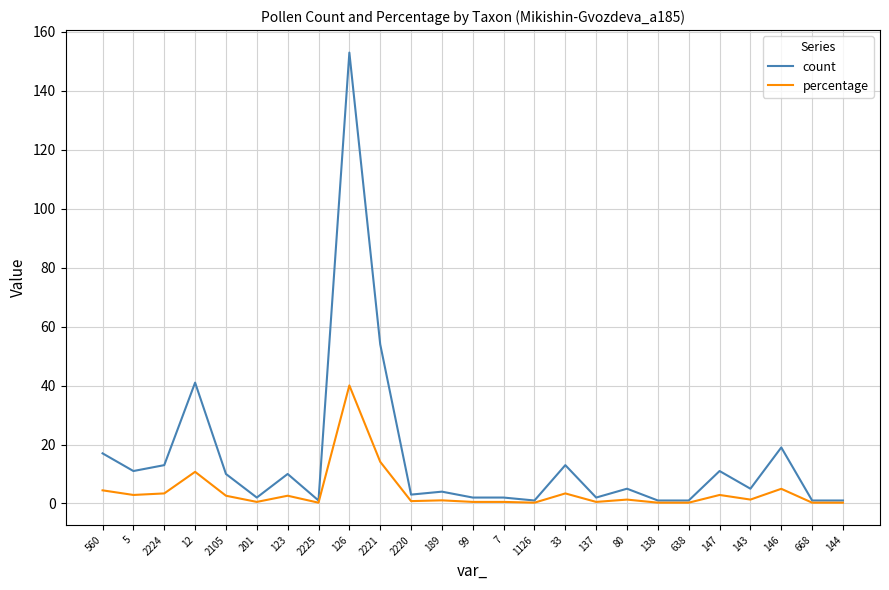

What is the total value across all series at 99?

2.5